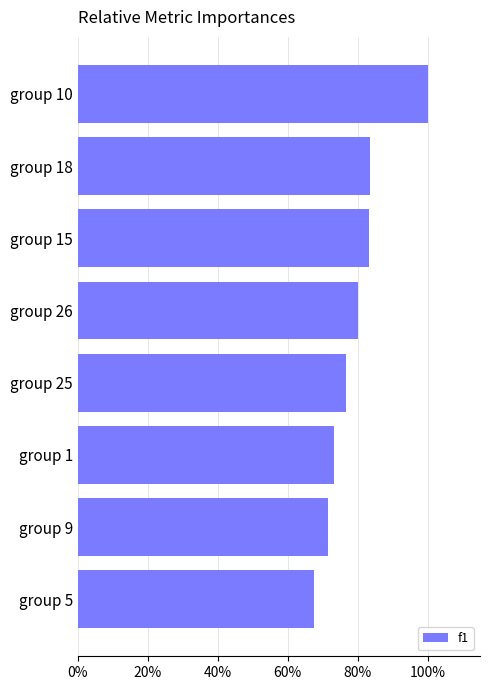

Count the number of categories in the chart.

8